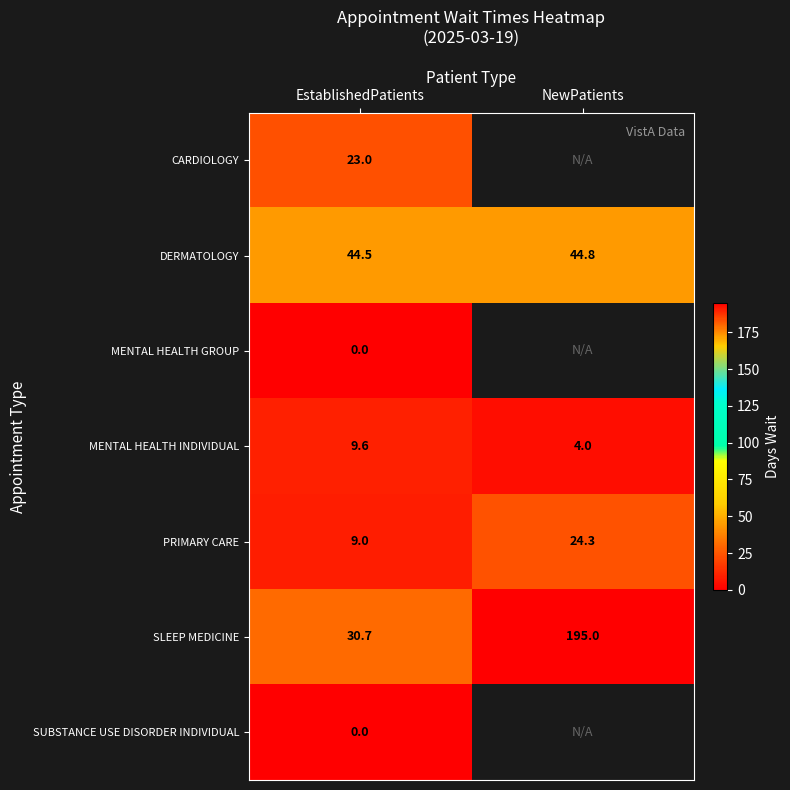

What is the total value across all series at EstablishedPatients?

116.8